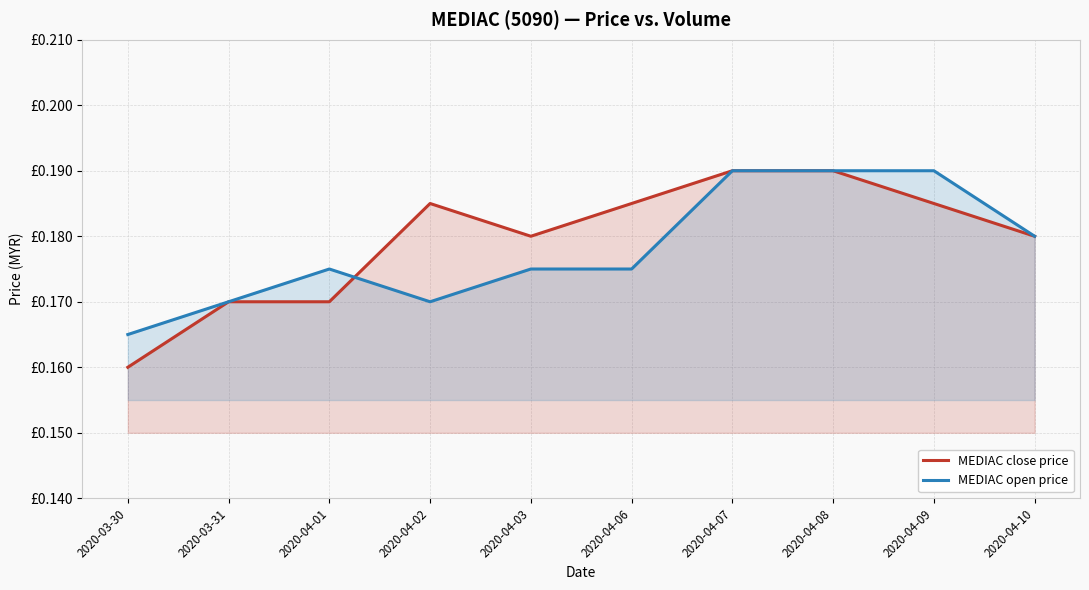

Where do MEDIAC open price and MEDIAC close price first cross each other?

2020-04-01 and 2020-04-02